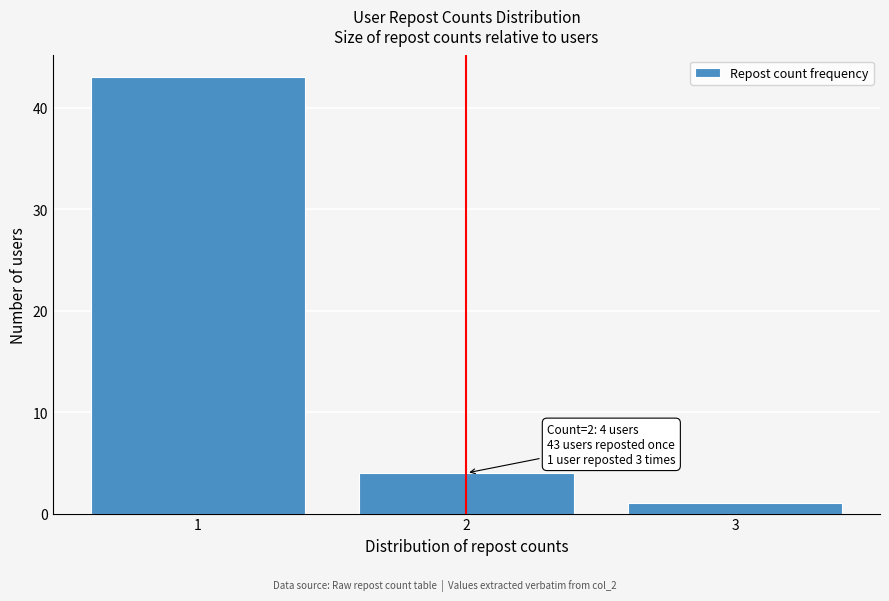

Which range on the x-axis has the tallest bar?

0.5 to 1.5